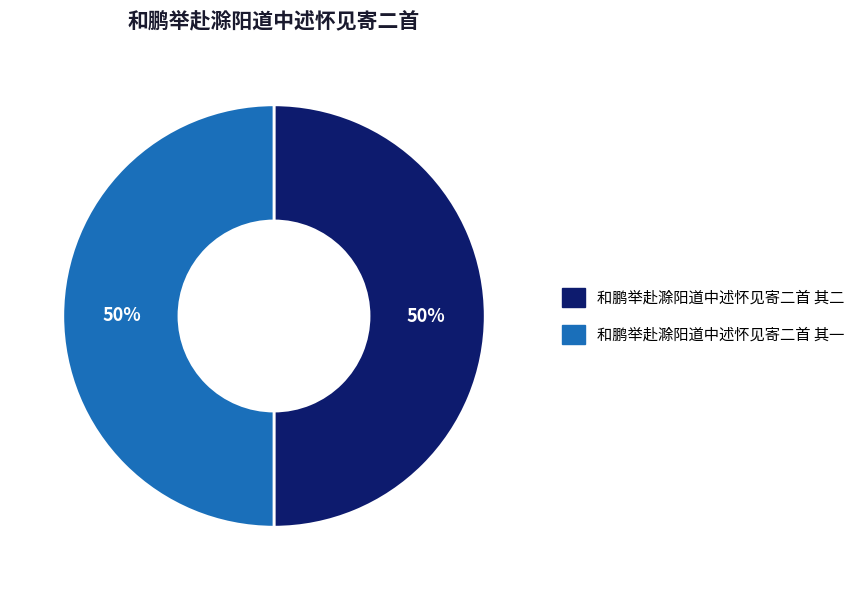

To the nearest percent, what is the combined percentage of 和鹏举赴滁阳道中述怀见寄二首 其一 and 和鹏举赴滁阳道中述怀见寄二首 其二?

100%